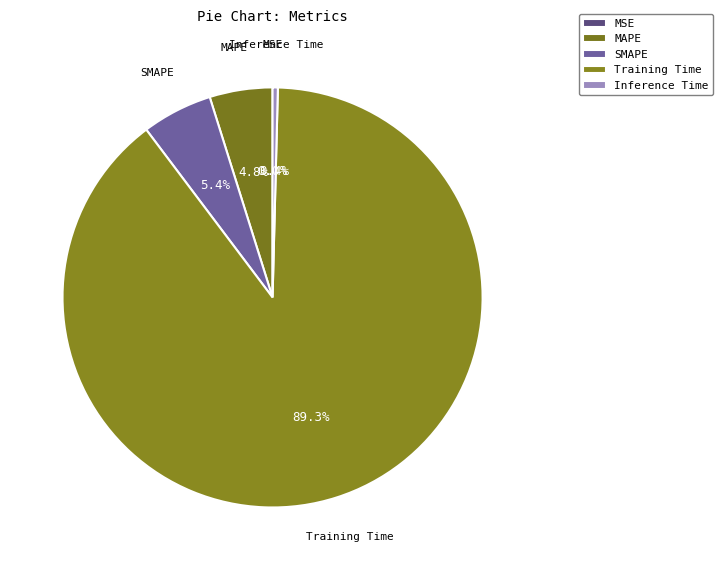

What percentage do Inference Time and SMAPE together represent?

5.8%